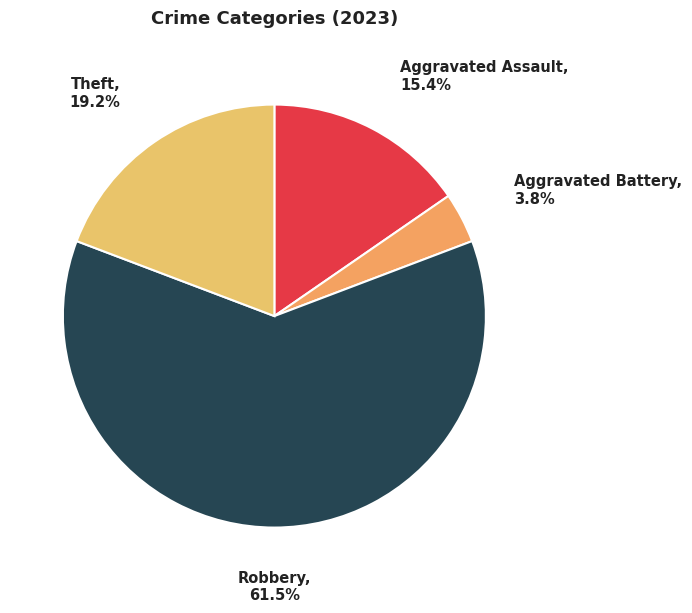

Is there a majority slice in this chart?

Yes